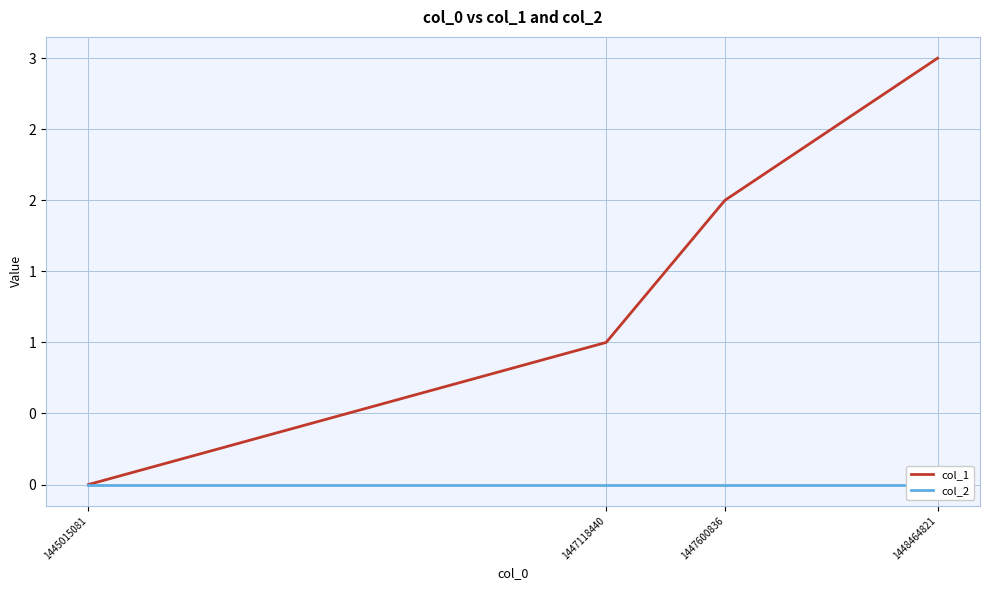

Is this an area chart (filled region under the line)?

No